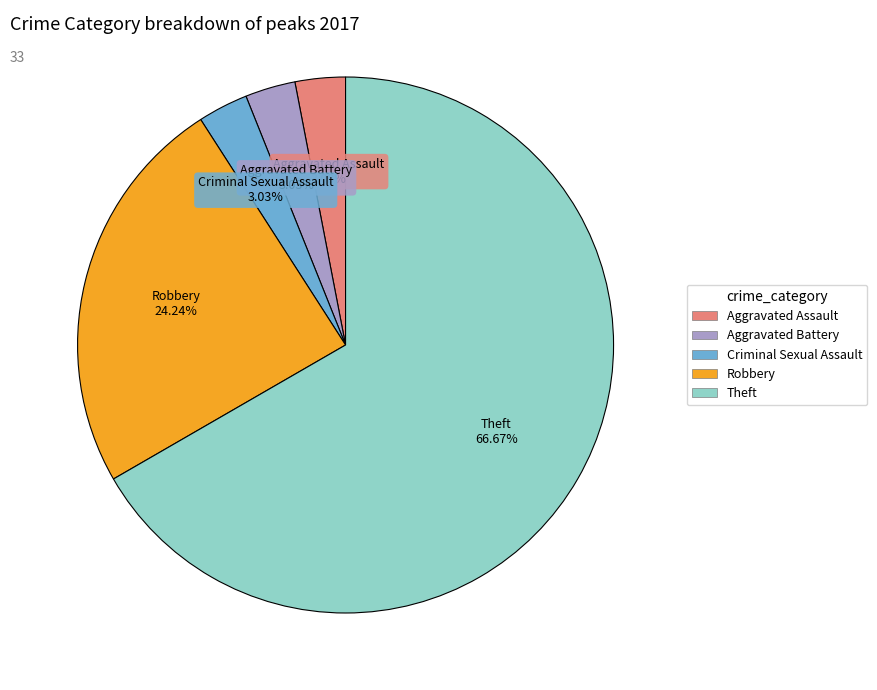

How many slices are in this pie chart?

5